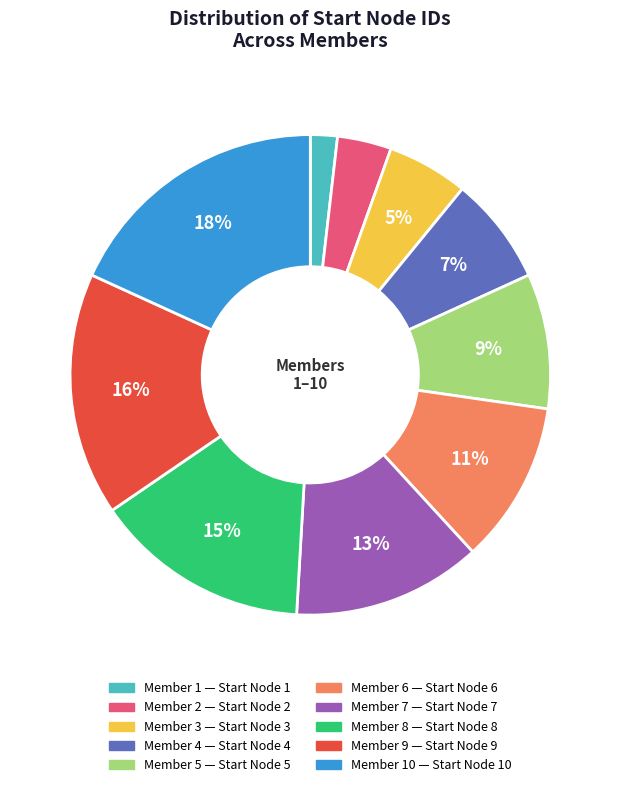

Count the number of slices in the pie.

10